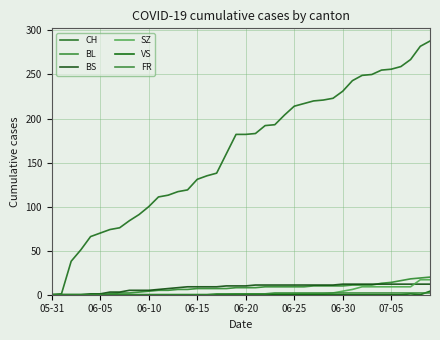

After their last crossing, which series has the higher values: BS or BL?

BL